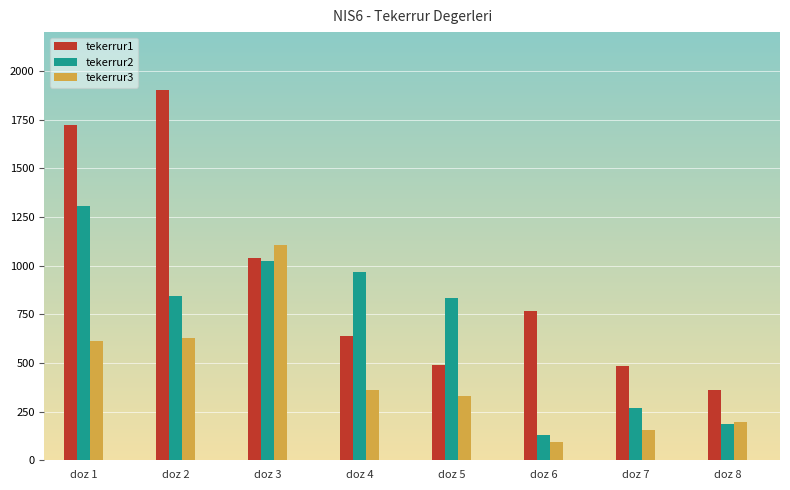

What is the minimum value shown in the chart?

92